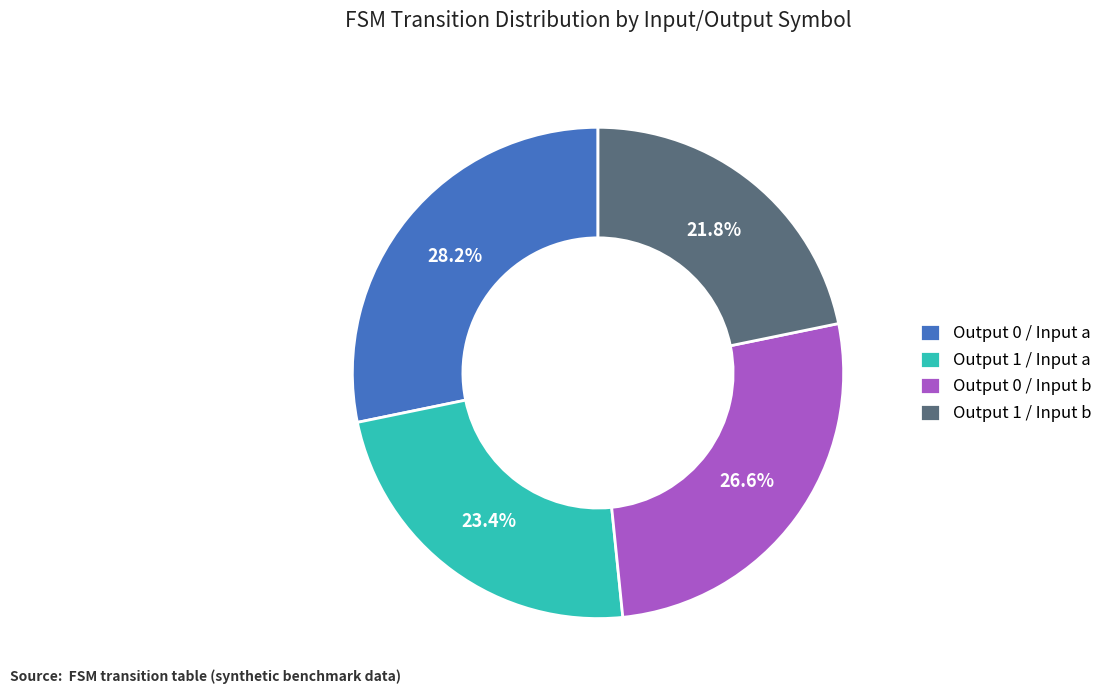

To the nearest percent, what is the difference between the largest and smallest slice percentages?

6%